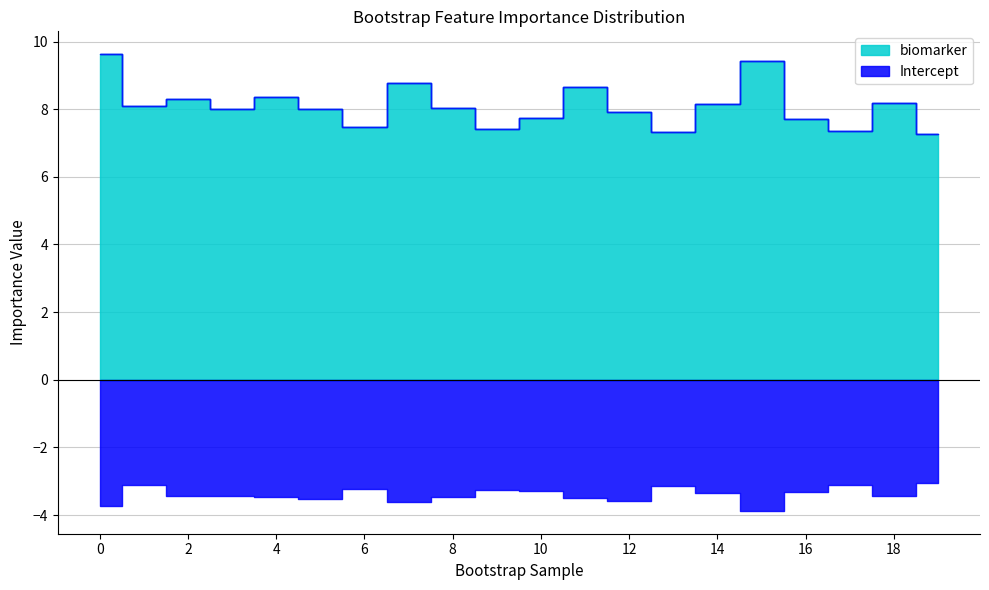

What is the sum of the Intercept values at 9 and 5?

-6.8